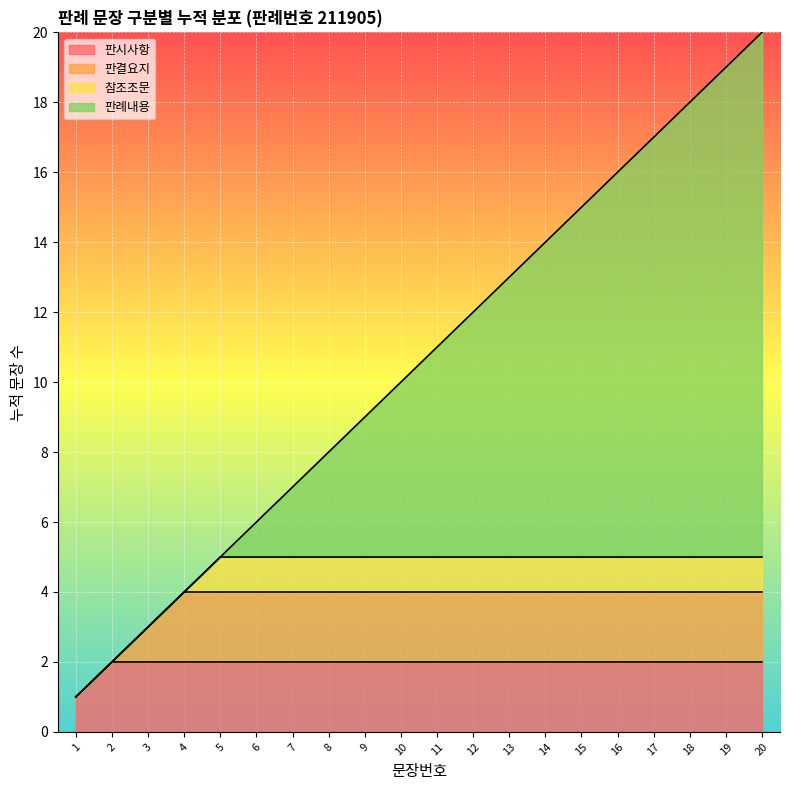

What is the value of the 3rd point from the left?

3